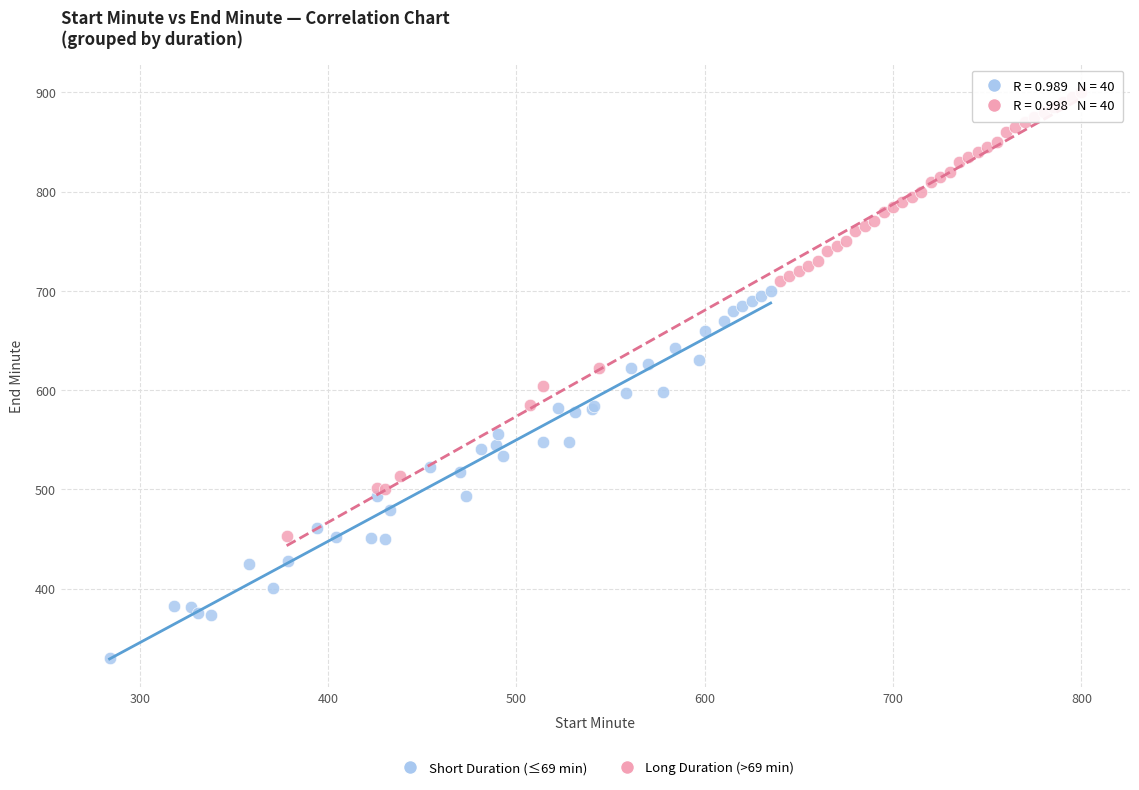

What are all the series names shown in the legend?

Short Duration (≤69 min), Long Duration (>69 min)